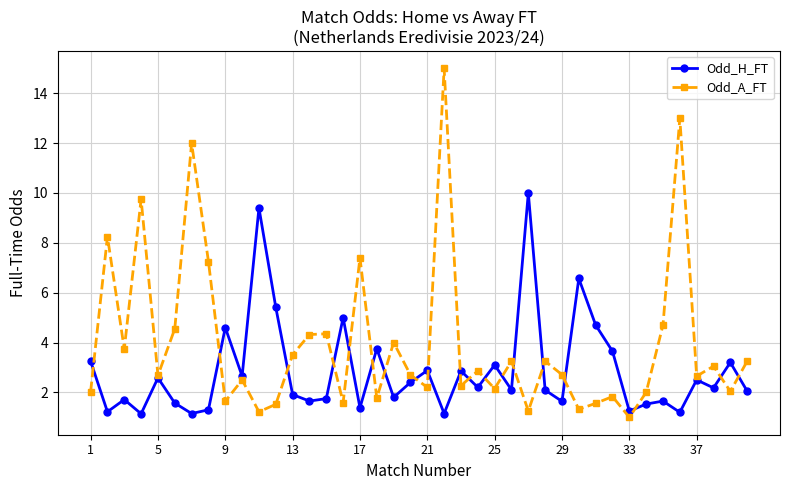

List the series in order of their overall mean, lowest first.

Odd_H_FT, Odd_A_FT